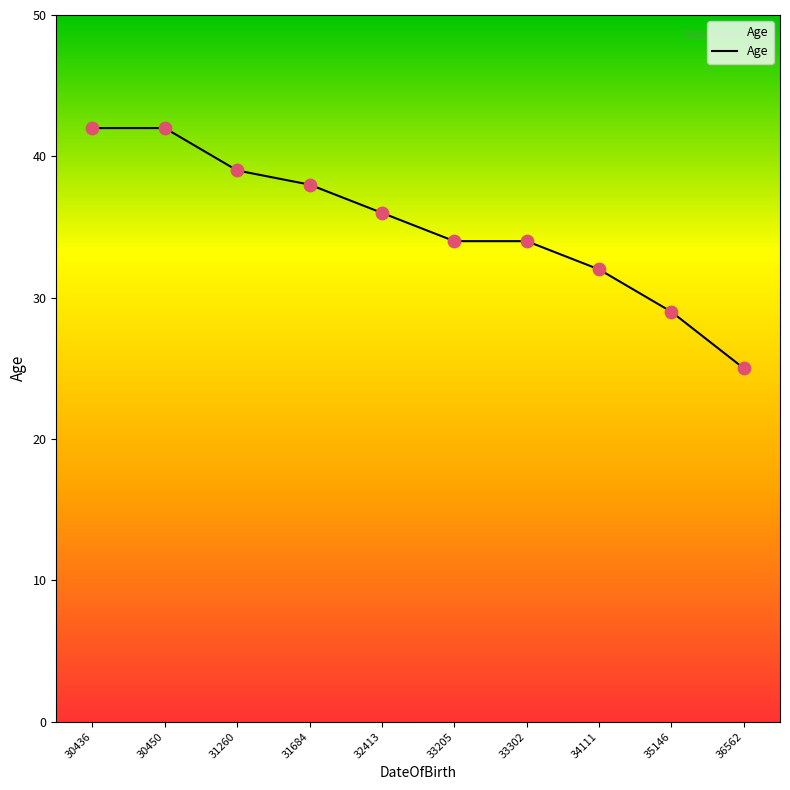

What is the change in value from 32413 to 34111?

-4